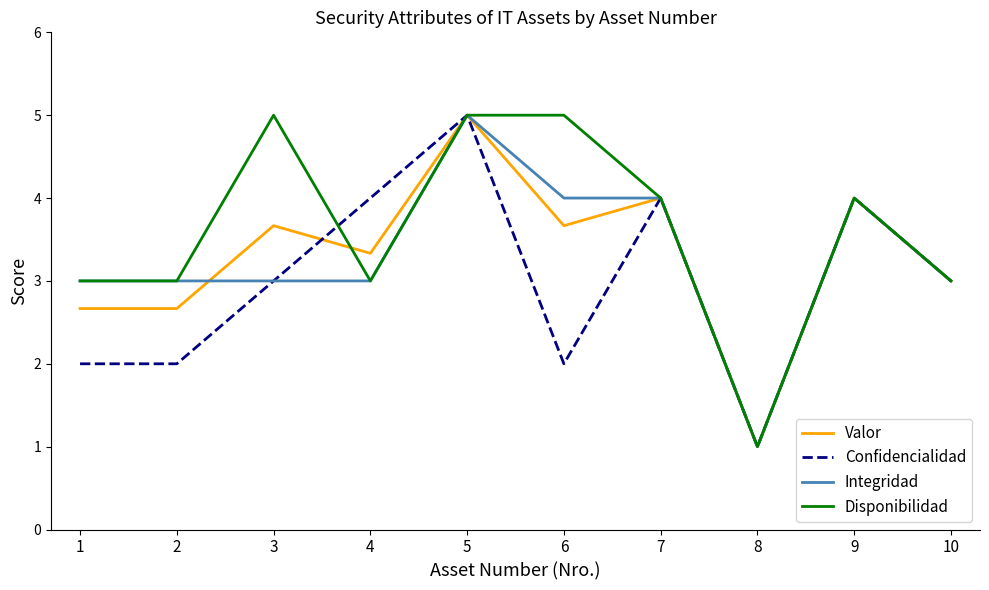

The value of Disponibilidad at 5 is 5.0. True or false?

True